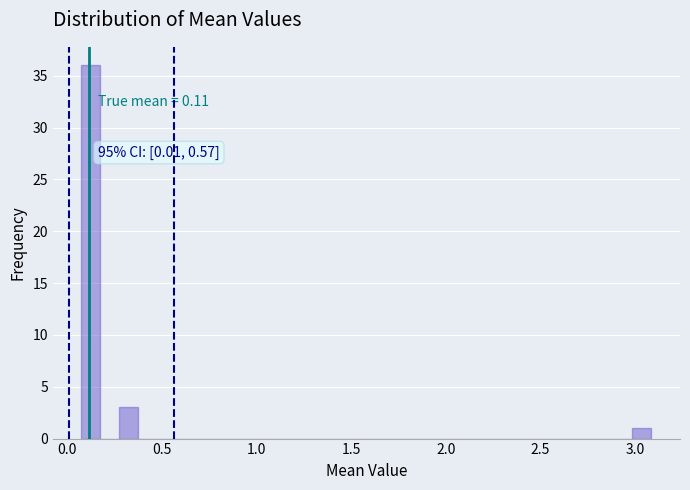

Around what value on the x-axis is the tallest bar? Give the approximate position of its centre, as read against the axis.

0.15